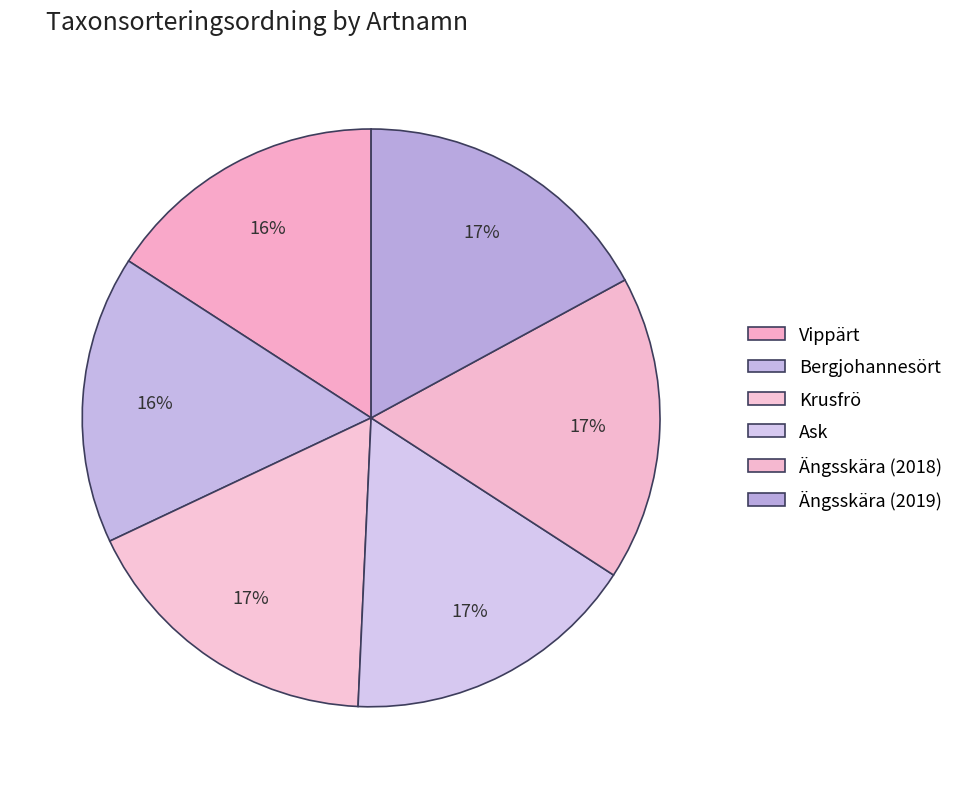

To the nearest percent, what is the combined percentage of Krusfrö and Bergjohannesört?

33%